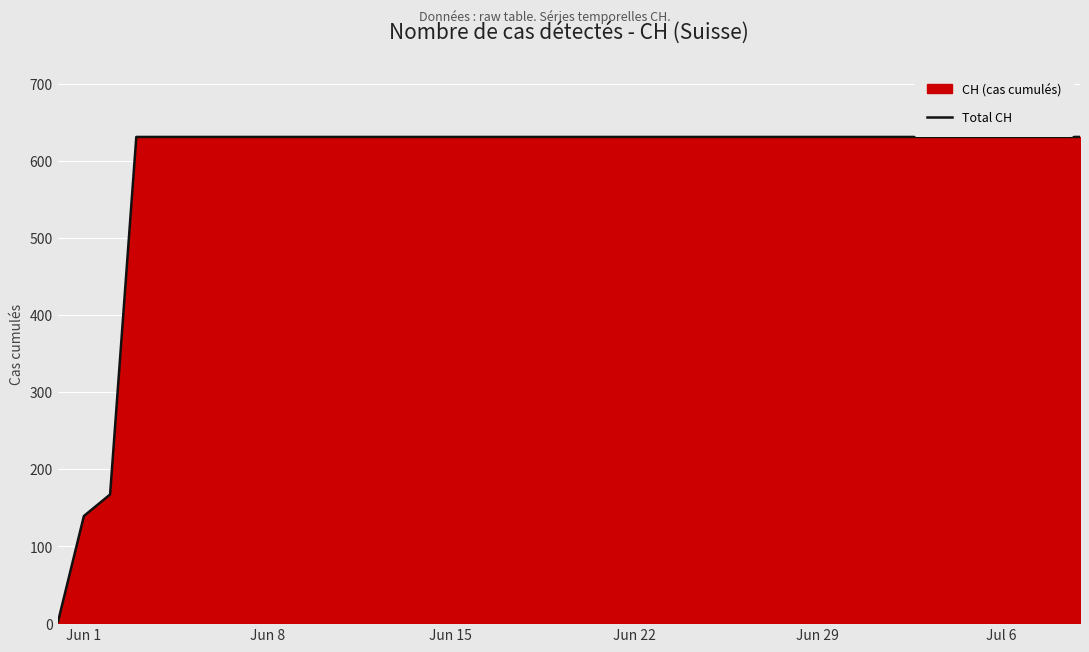

Does the chart display data point markers on the line(s)?

No